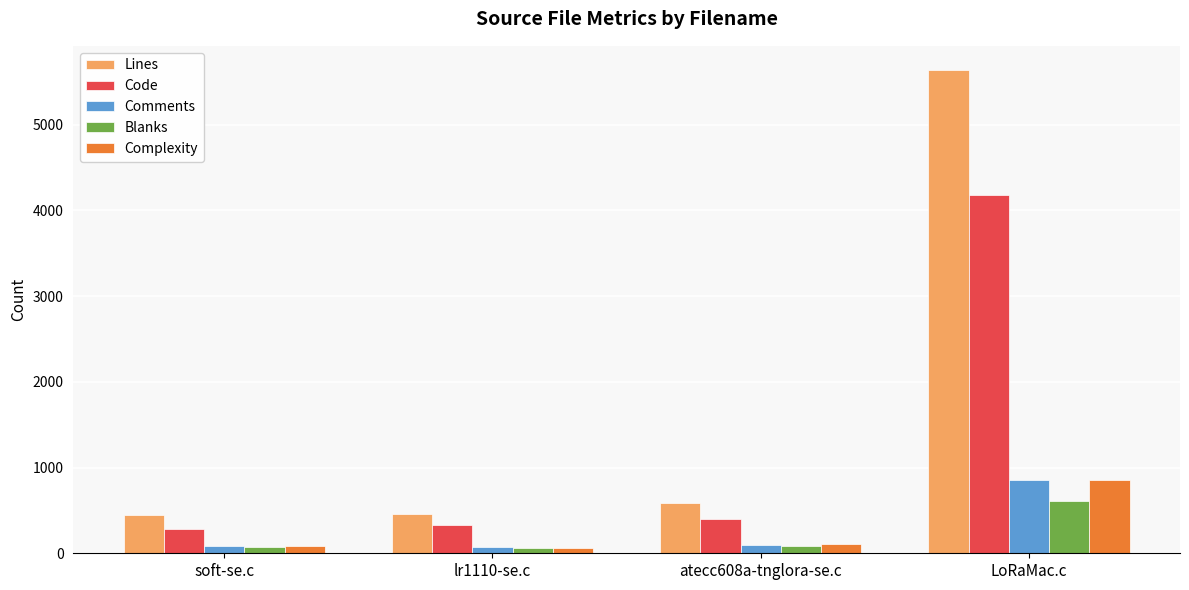

Read the Comments value at LoRaMac.c.

849